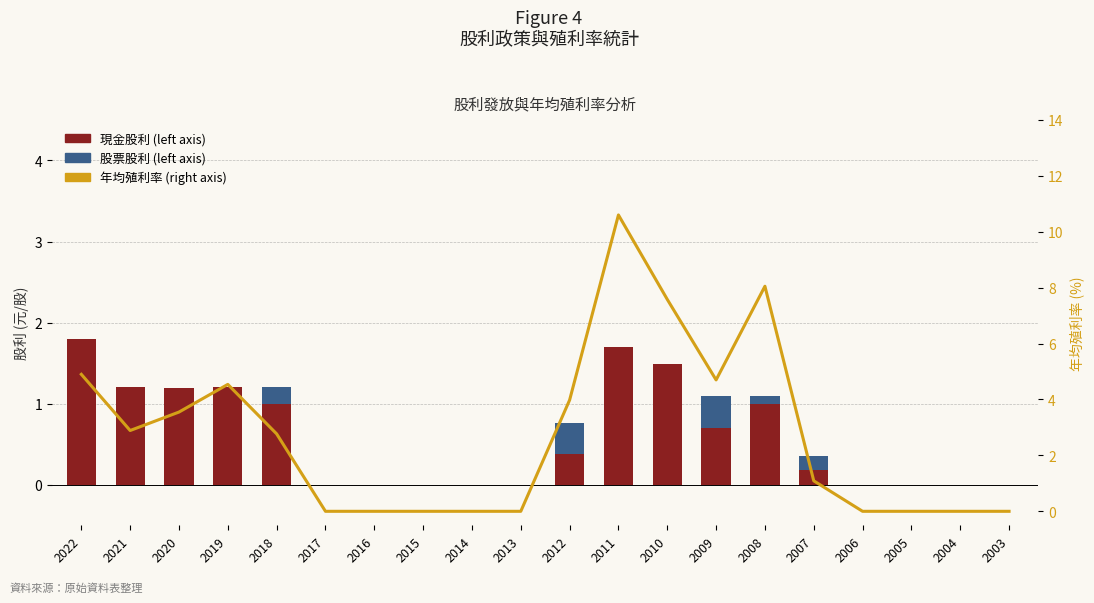

At which label is 股票股利 (left axis) closest to 0?

2022